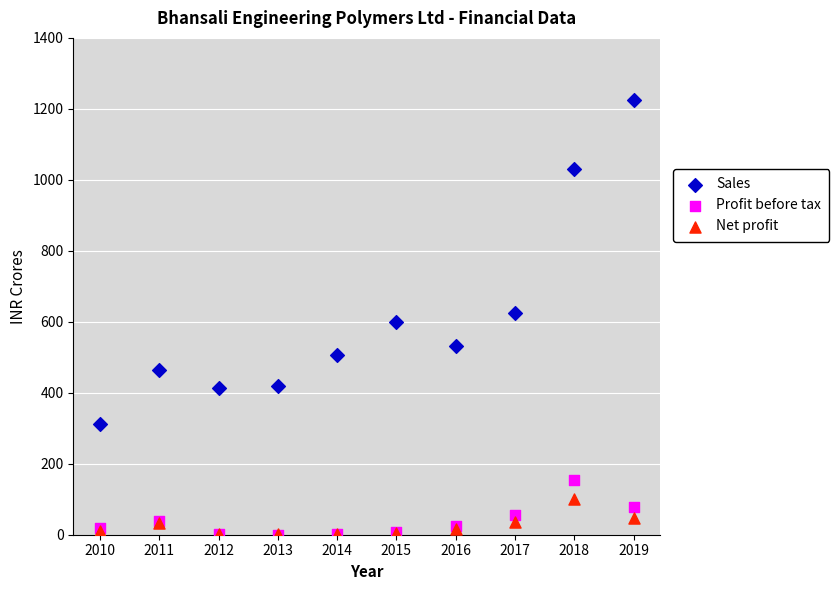

In the Sales series, what Y value is closest to 768?

626.0